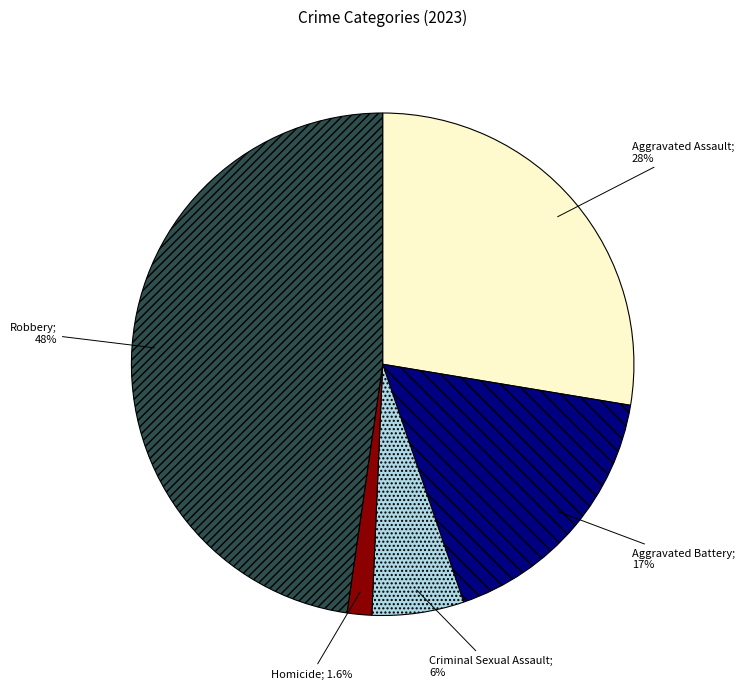

Is there any slice that represents more than half of the pie?

No